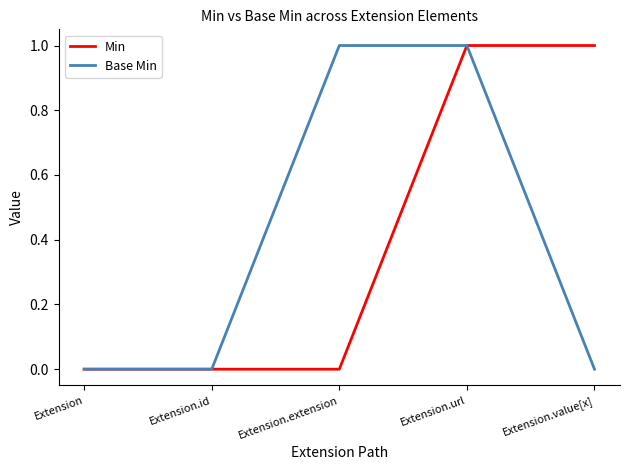

True or false: Base Min has a value of 0 at Extension.value[x].

True